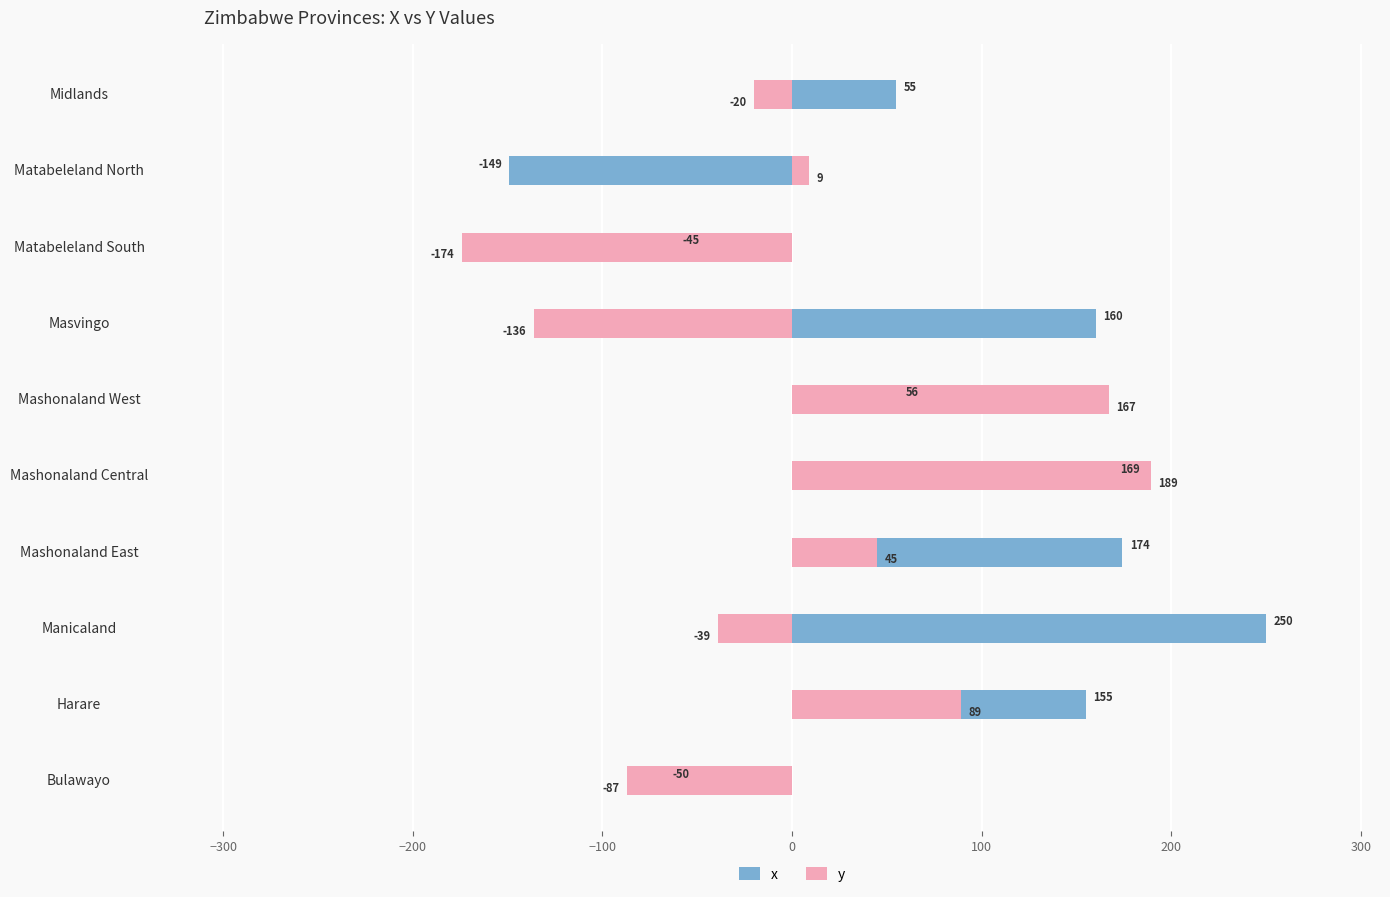

How many values in y are above zero?

5